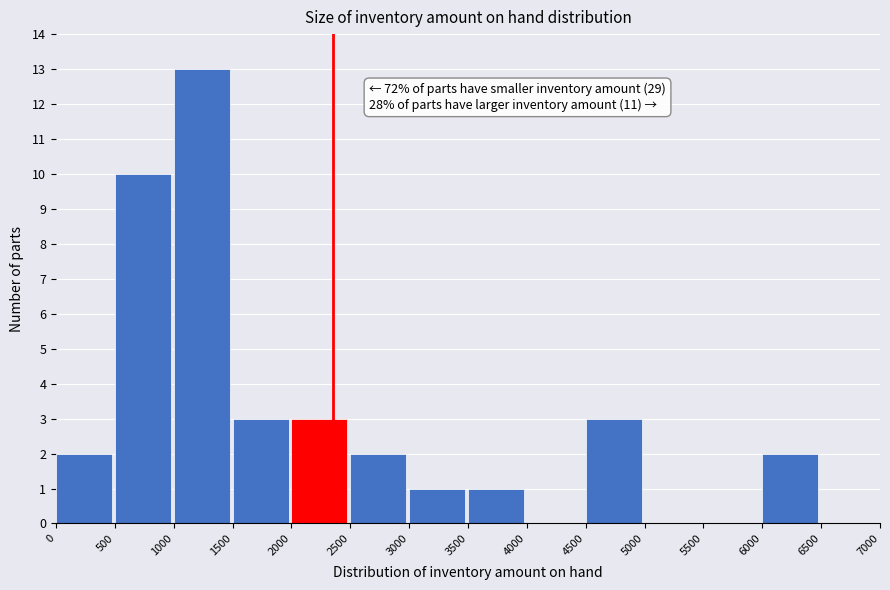

Which range on the x-axis has the tallest bar?

1000 to 1500